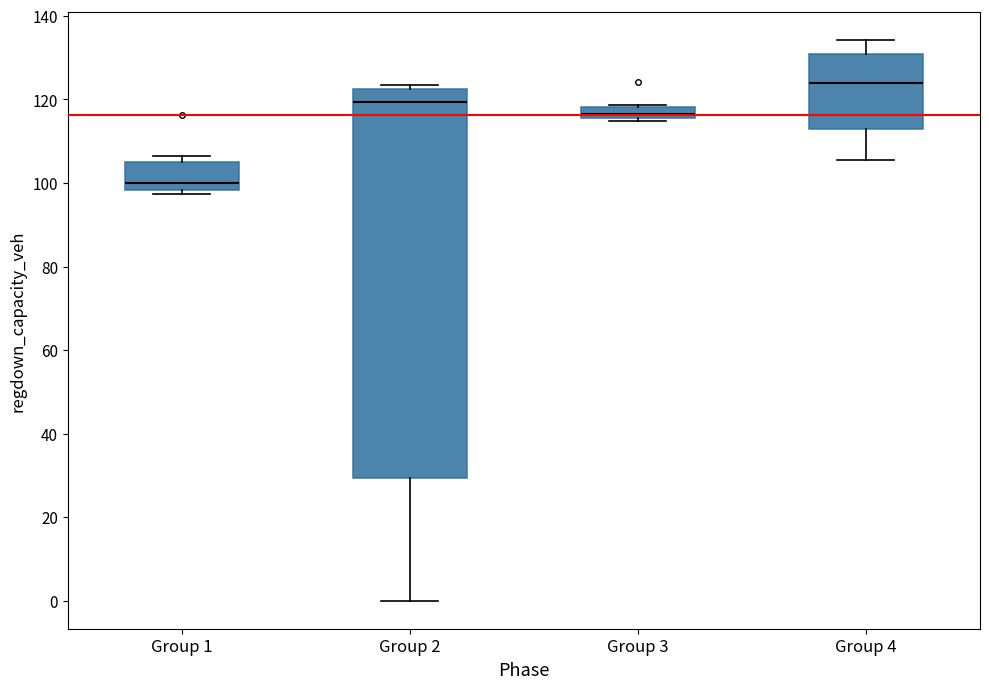

Where is the upper edge of the box for Group 2 on the y-axis? The values are not printed on the chart, so give them approximately, as read against the axis.

122